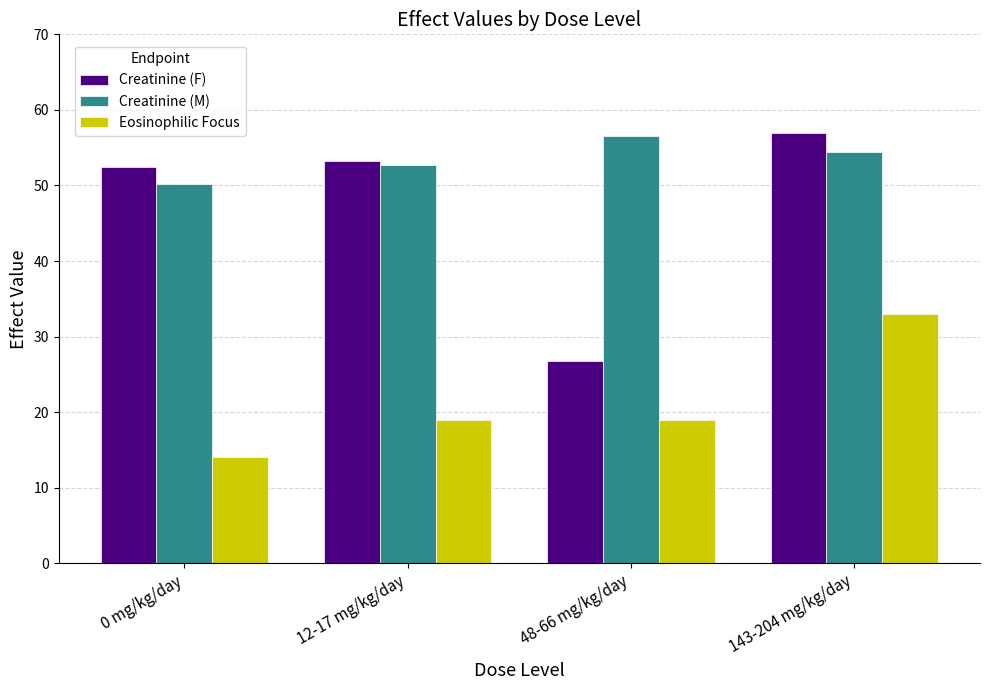

Rank the series by their average value, from lowest to highest.

Eosinophilic Focus, Creatinine (F), Creatinine (M)